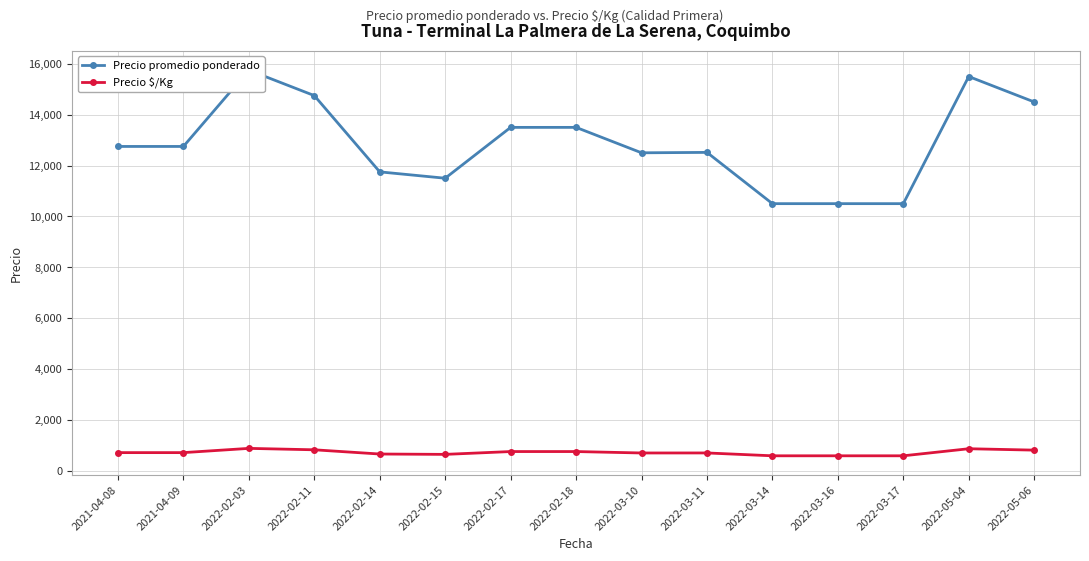

Does the chart have visible grid lines?

Yes